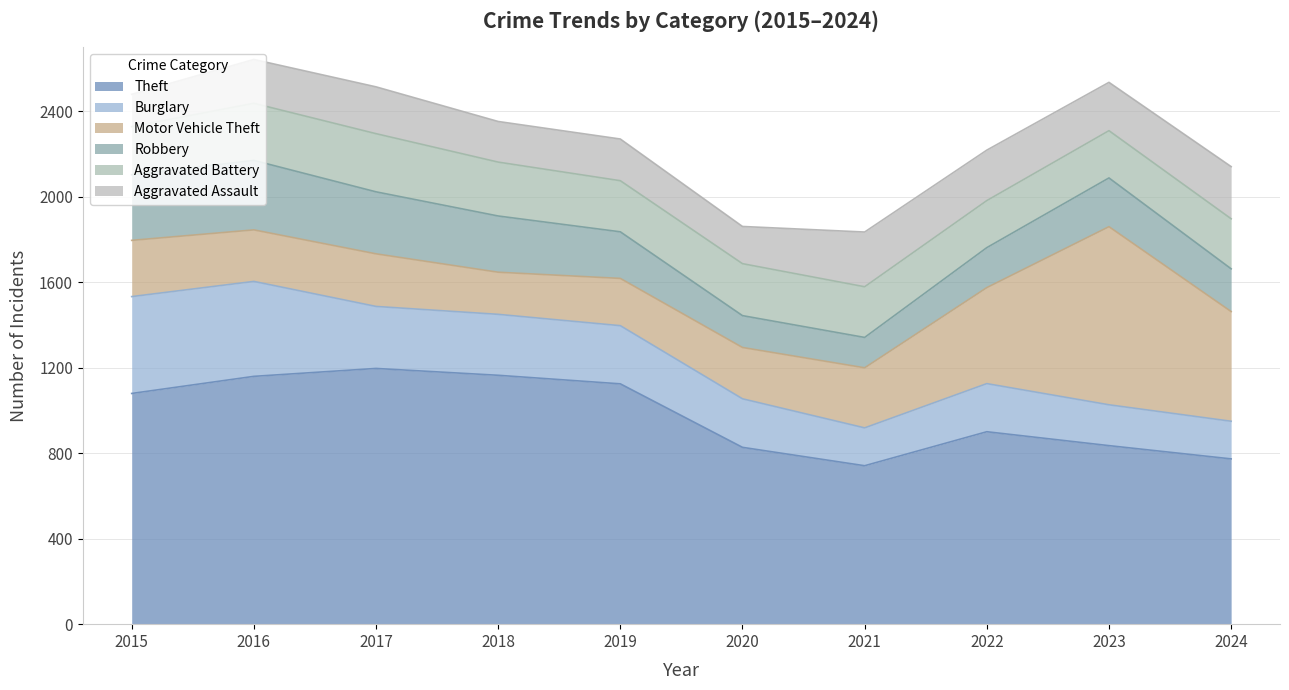

What is the spread (max minus min) of values at 2019?

929